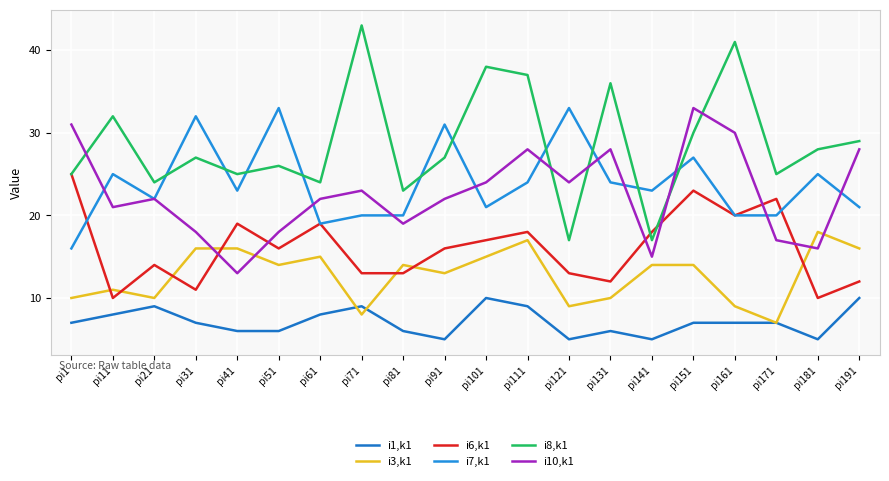

What is the sum of the i1,k1 values at pi71 and pi191?

19